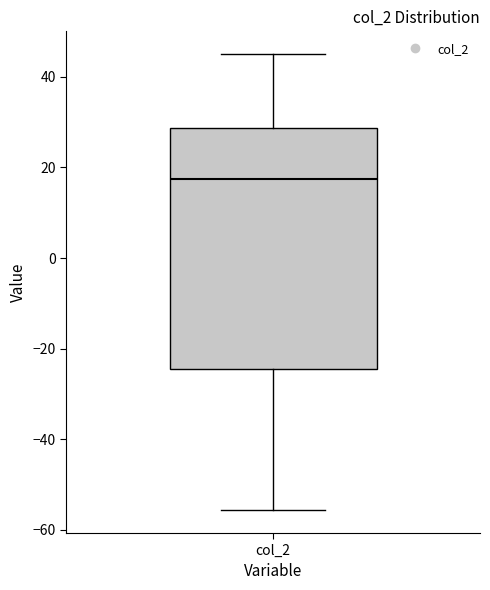

Where does the upper whisker of the box for col_2 end on the y-axis? The values are not printed on the chart, so give them approximately, as read against the axis.

46